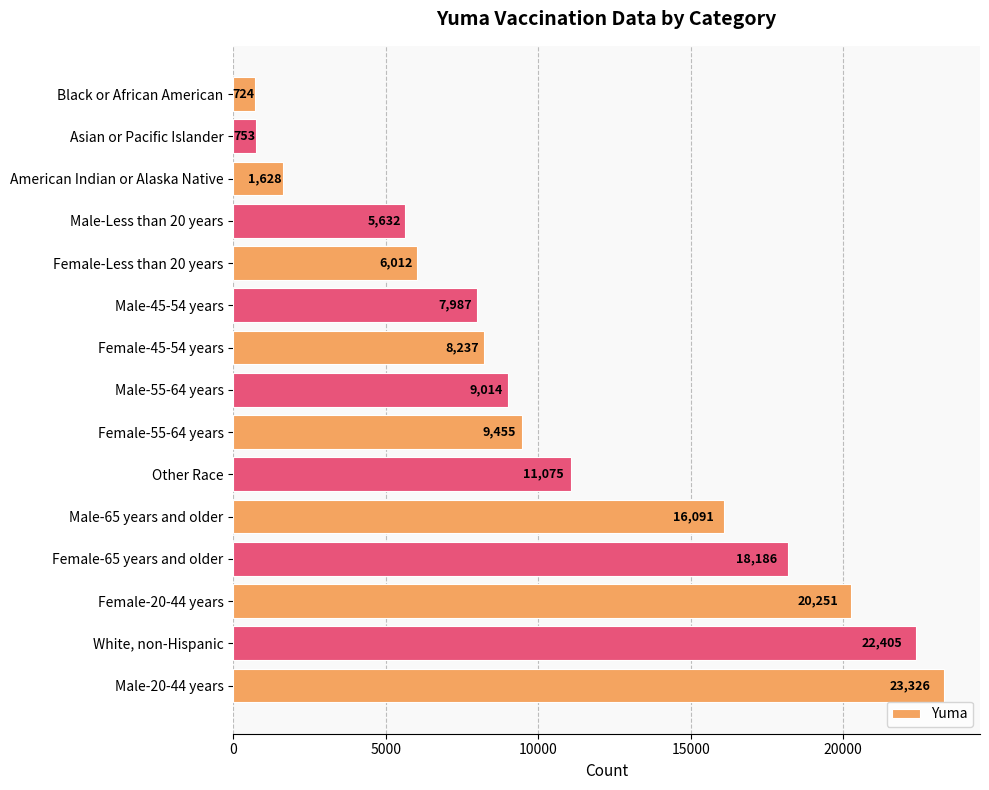

How many bars are there in total?

15